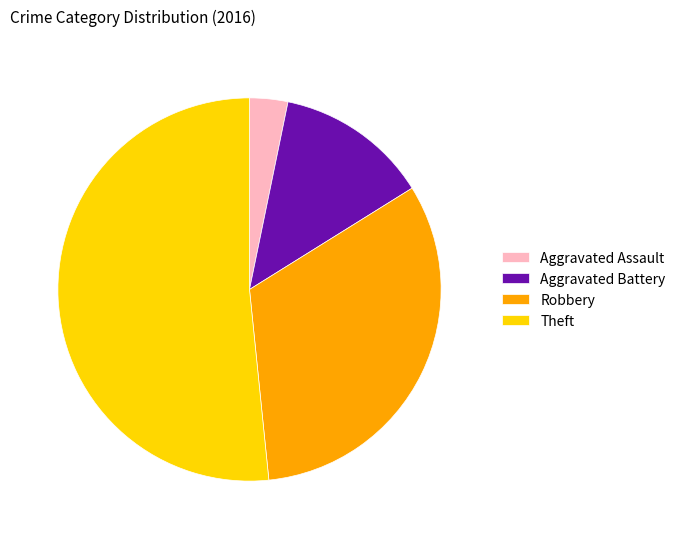

Is the sum of Theft and Robbery greater than half?

Yes